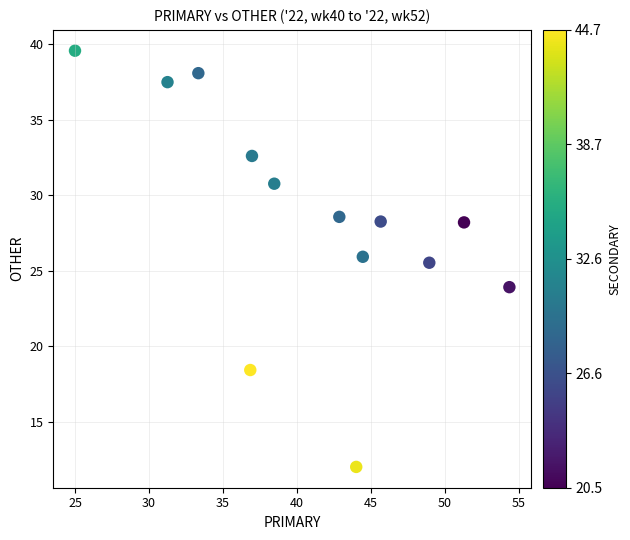

What is the range of X values (max minus min)?

29.3